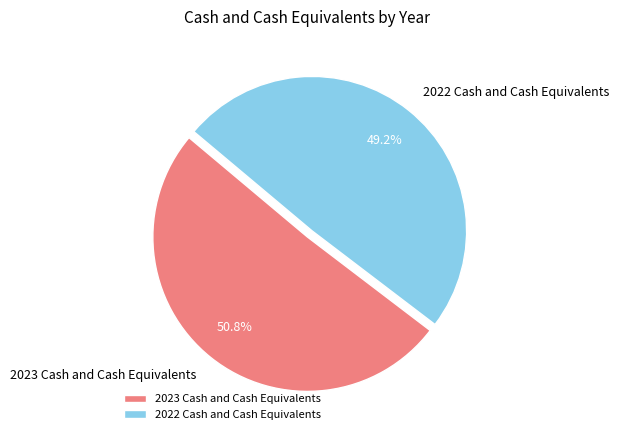

What is the ratio of the value at 2023 Cash and Cash Equivalents to the value at 2022 Cash and Cash Equivalents?

1.0